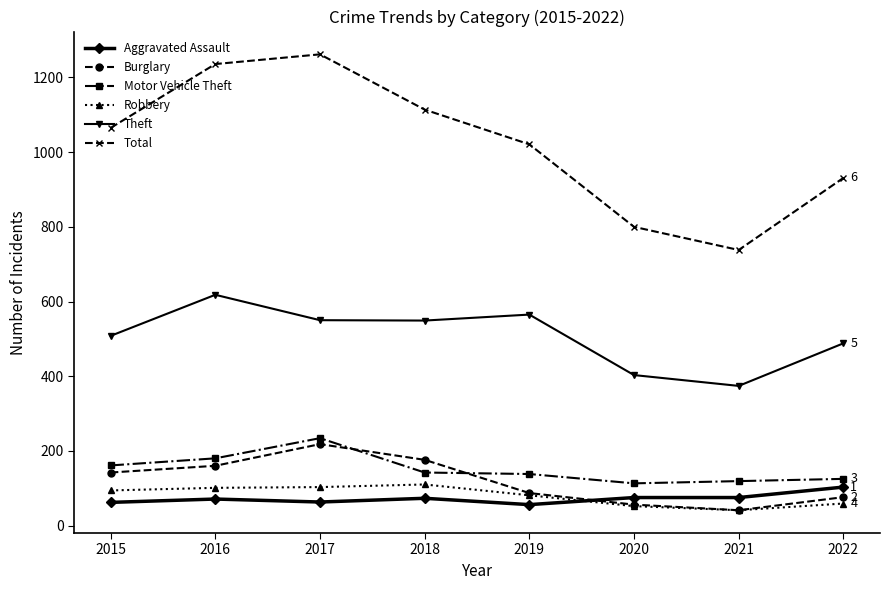

How many categories are shown in the chart?

8